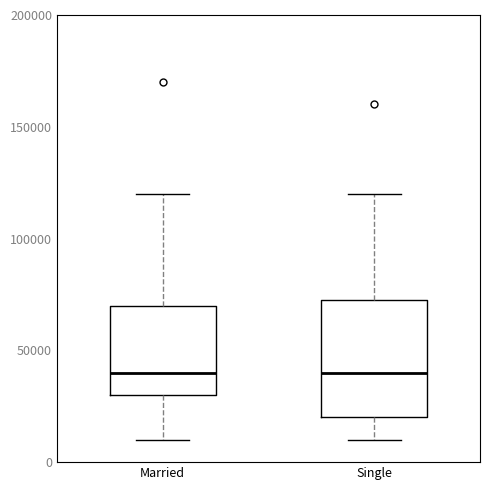

Where is the upper edge of the box for Single on the y-axis? The values are not printed on the chart, so give them approximately, as read against the axis.

75000